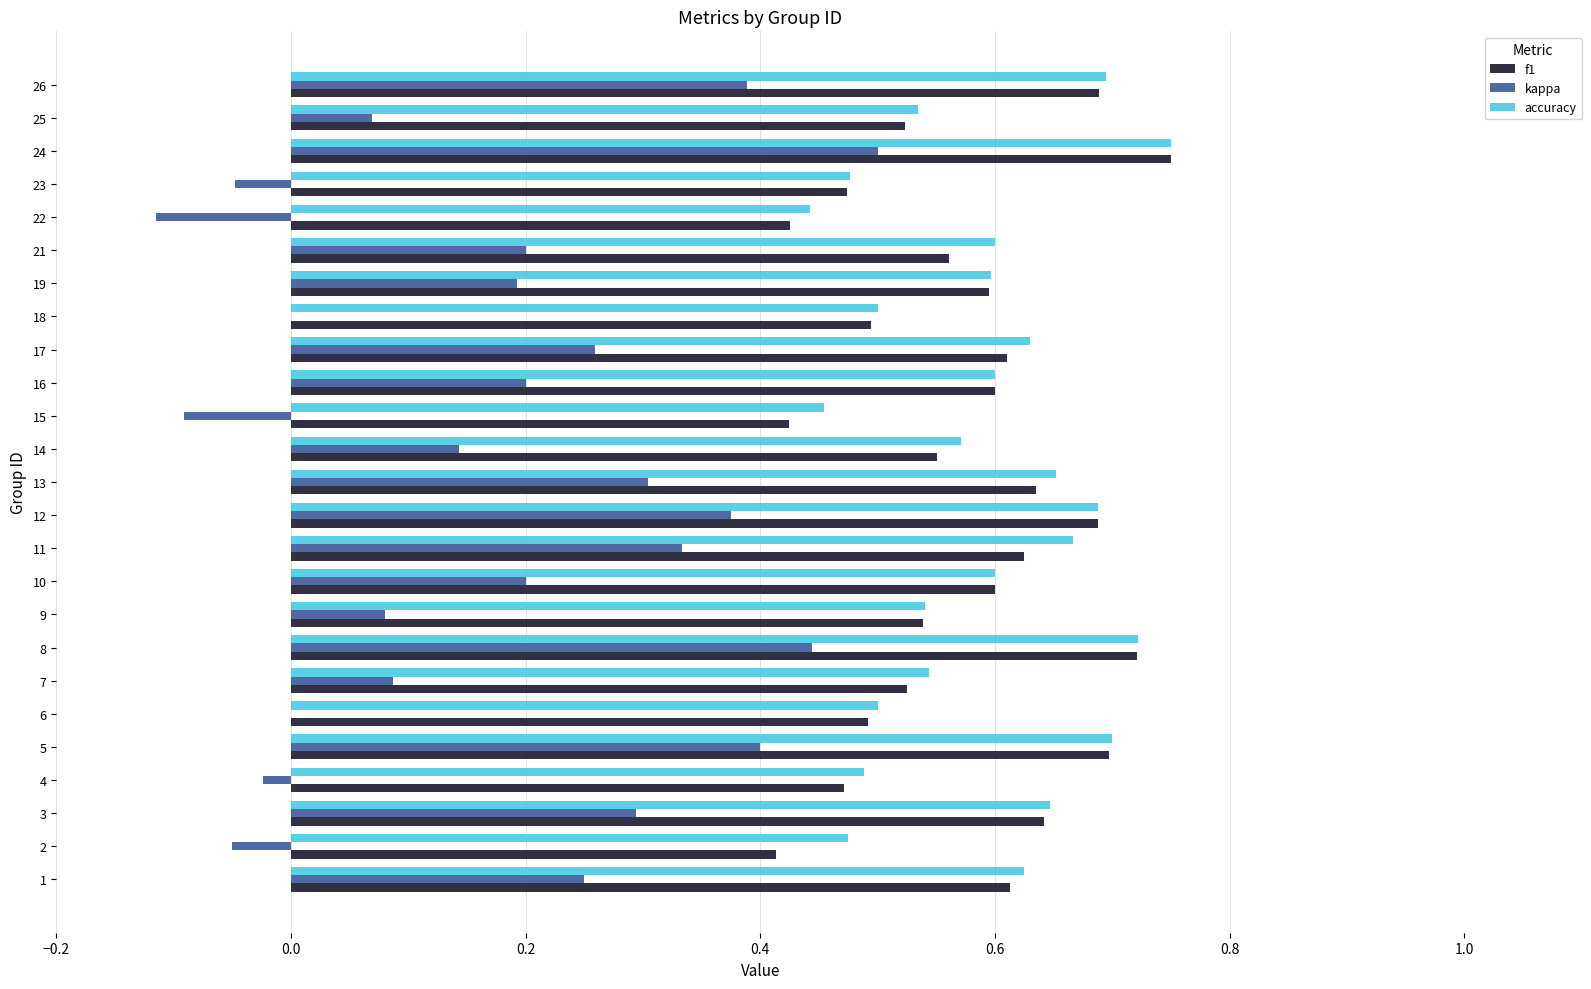

At which category is the sum across all series the highest?

24